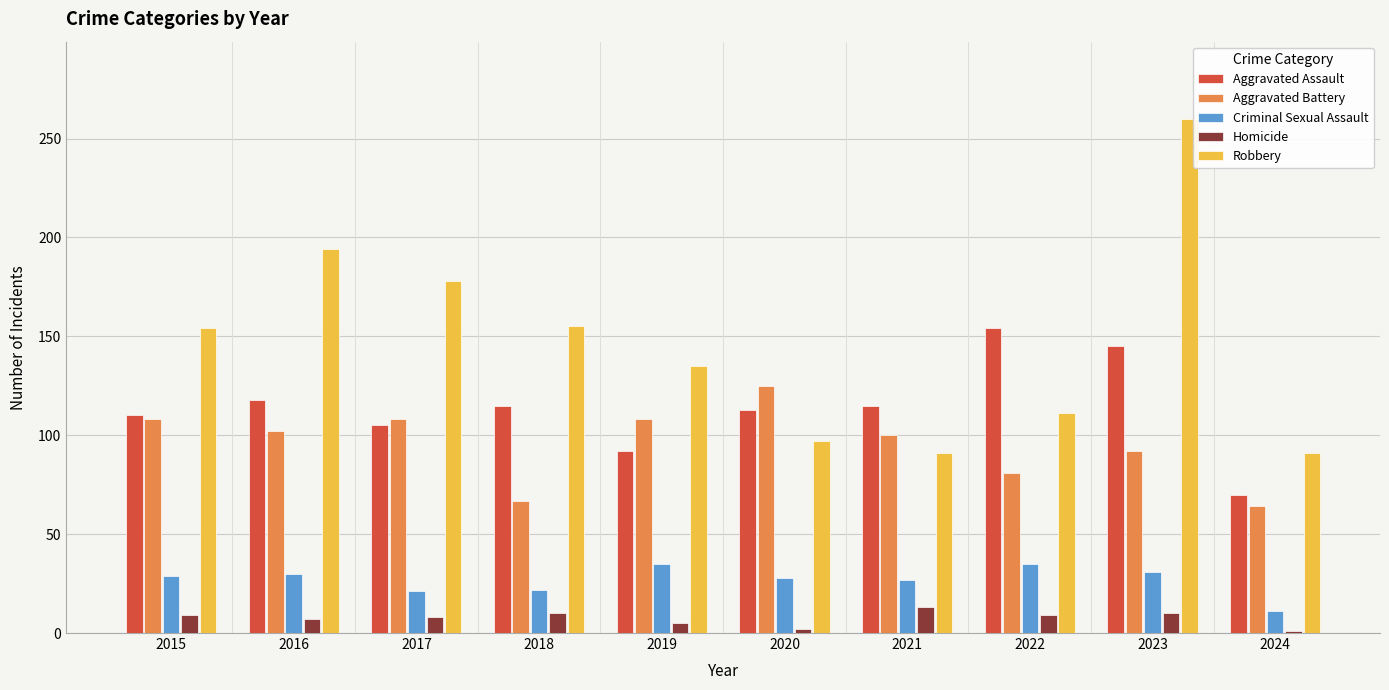

How many values in the Aggravated Assault series are below 115?

5